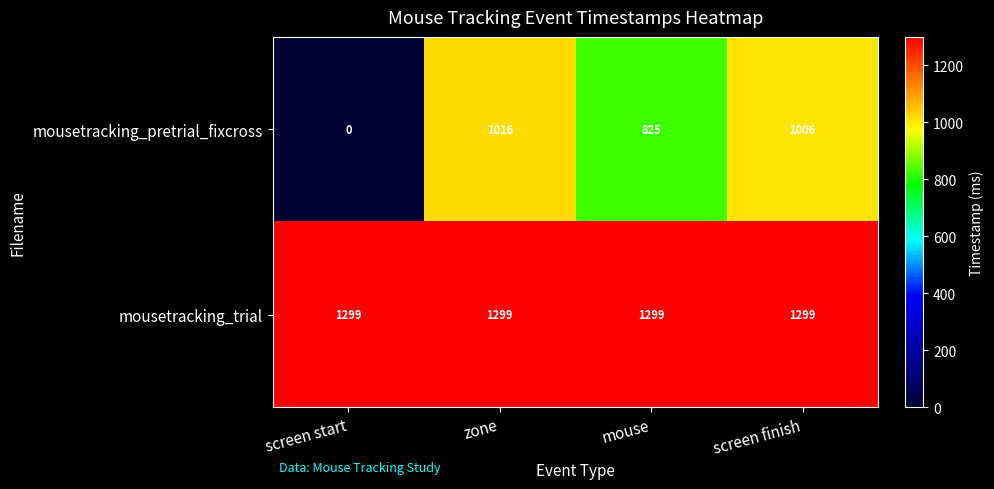

Reading right to left, what are all the values shown in this chart?

mousetracking_pretrial_fixcross: screen finish=1006	mouse=825	zone=1016	screen start=0
mousetracking_trial: screen finish=1299	mouse=1299	zone=1299	screen start=1299